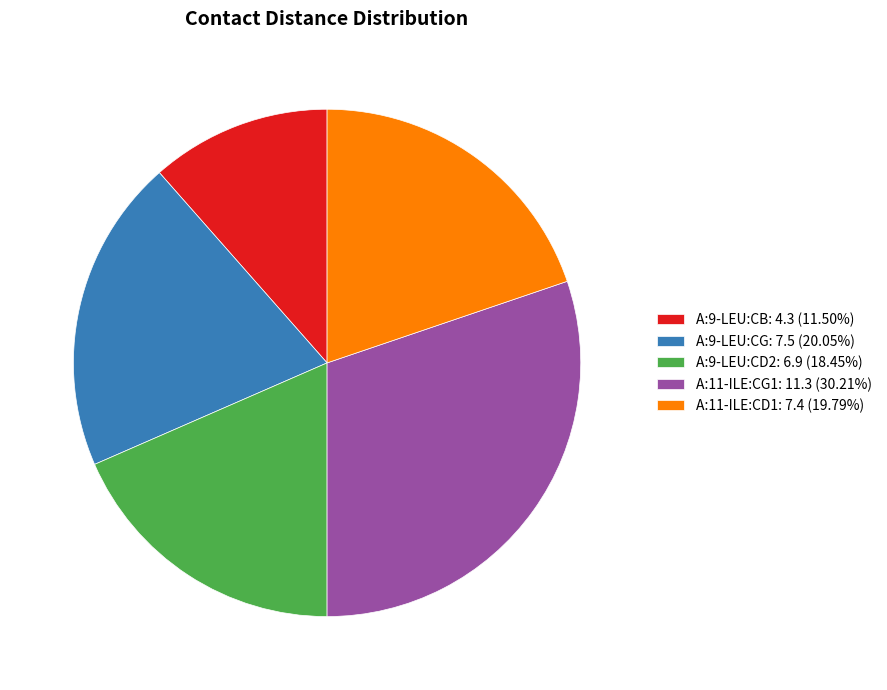

How many slices are in this pie chart?

5